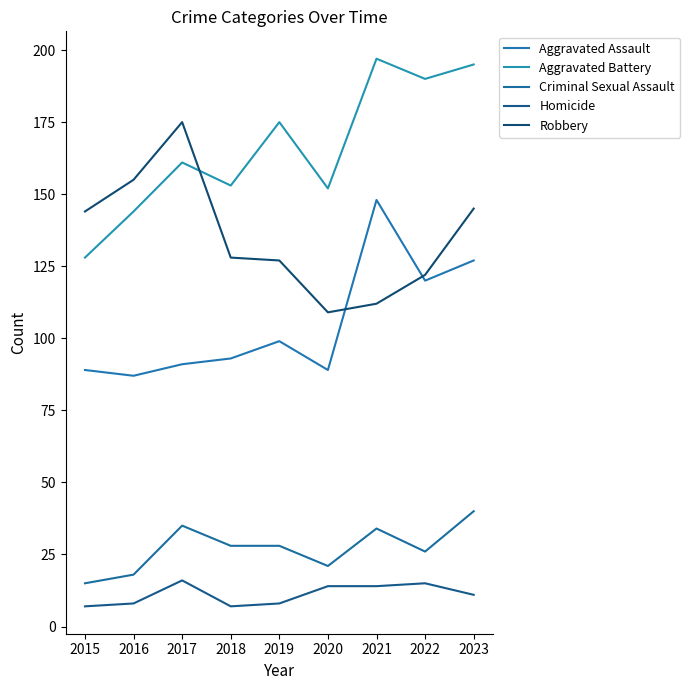

Is this an area chart (filled region under the line)?

No